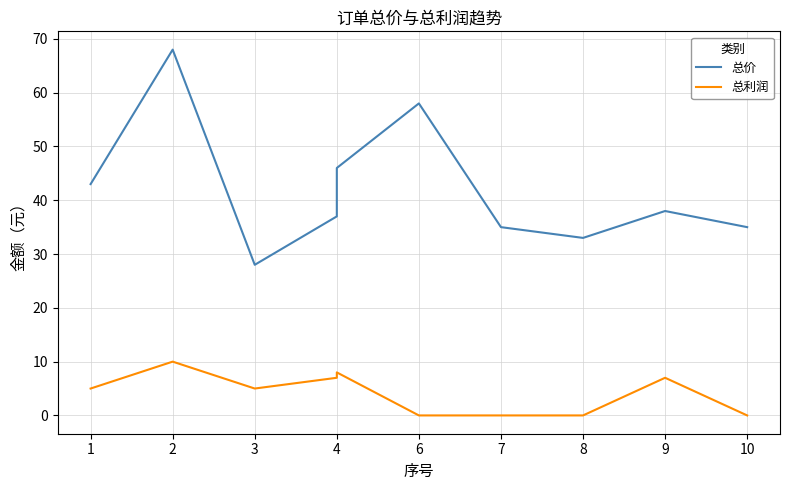

At which label is 总利润 closest to 5?

1